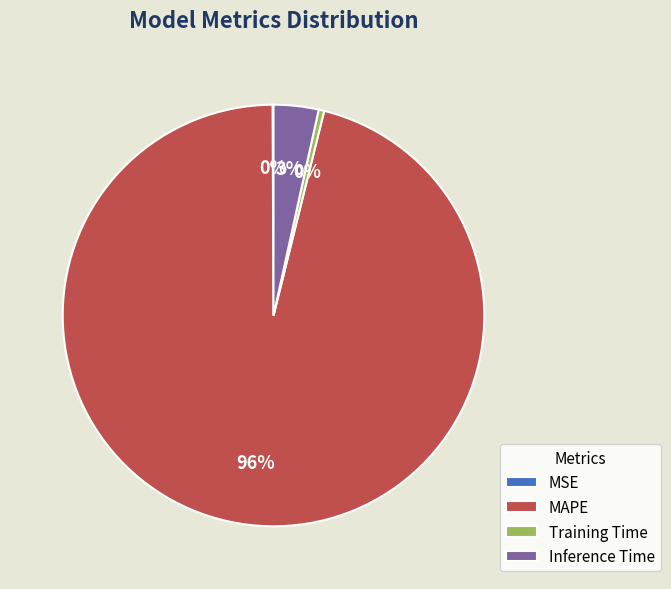

Which has a higher value, MAPE or Training Time?

MAPE